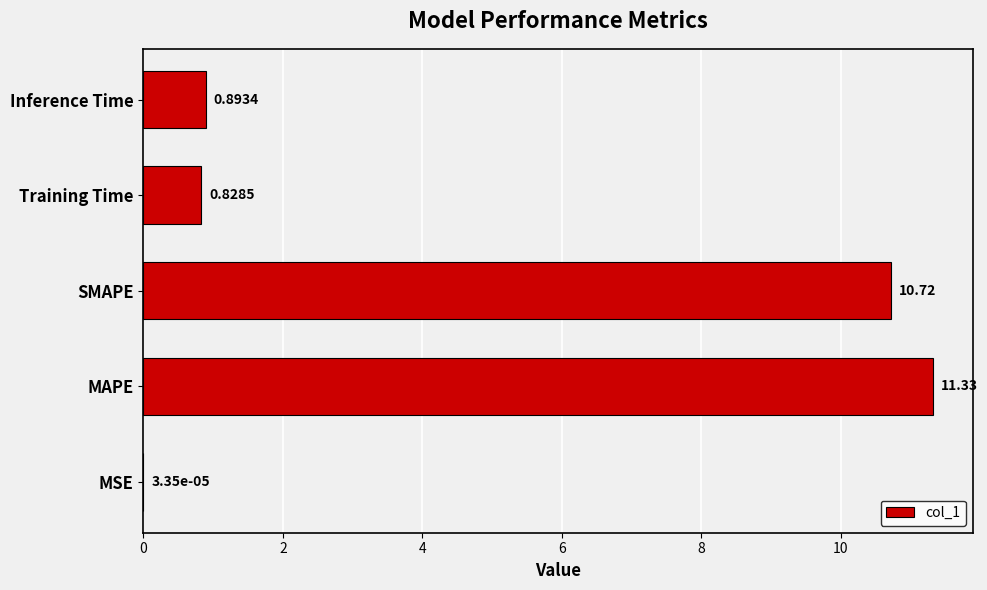

Which label corresponds to the largest value in the chart?

MAPE